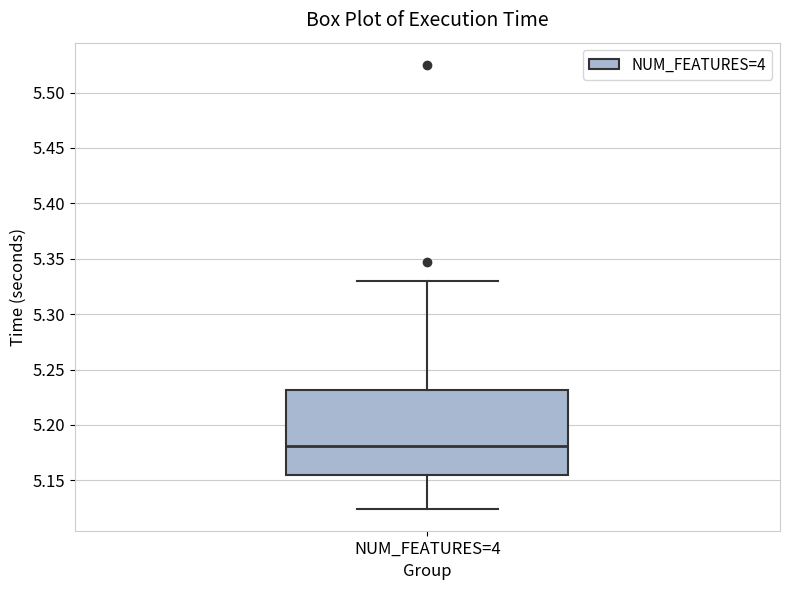

Transcribe this box plot: give where the median line is, the range the box spans, and where the two whiskers end, as read against the y-axis. The values are not printed on the chart, so give them approximately, as read against the axis.

median 5.180, box 5.155 to 5.230, whiskers 5.125 to 5.330